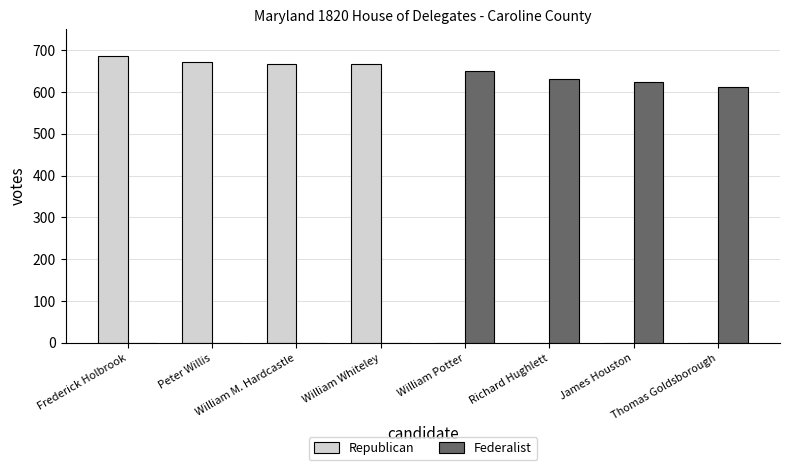

Does the chart contain stacked bars?

No